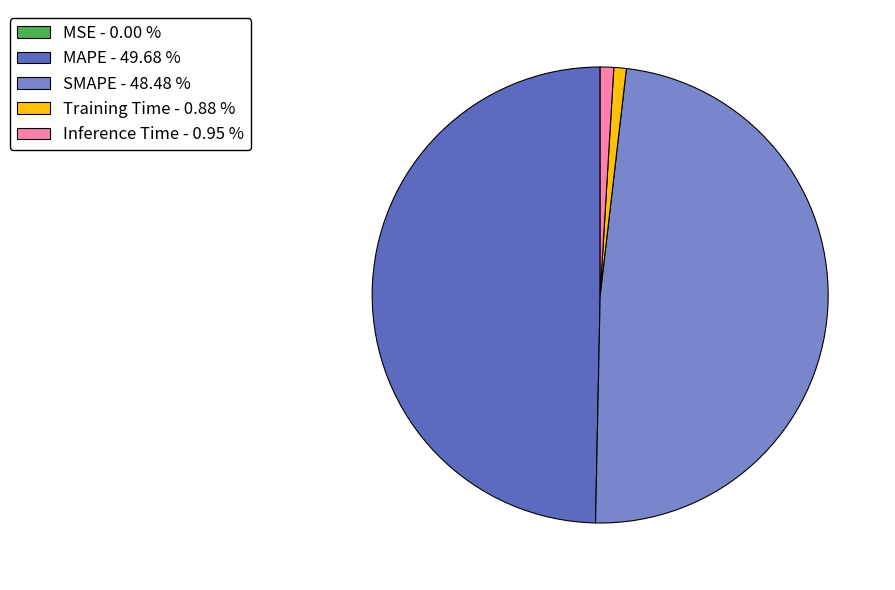

Is Inference Time - 0.95 % the majority of the pie?

No